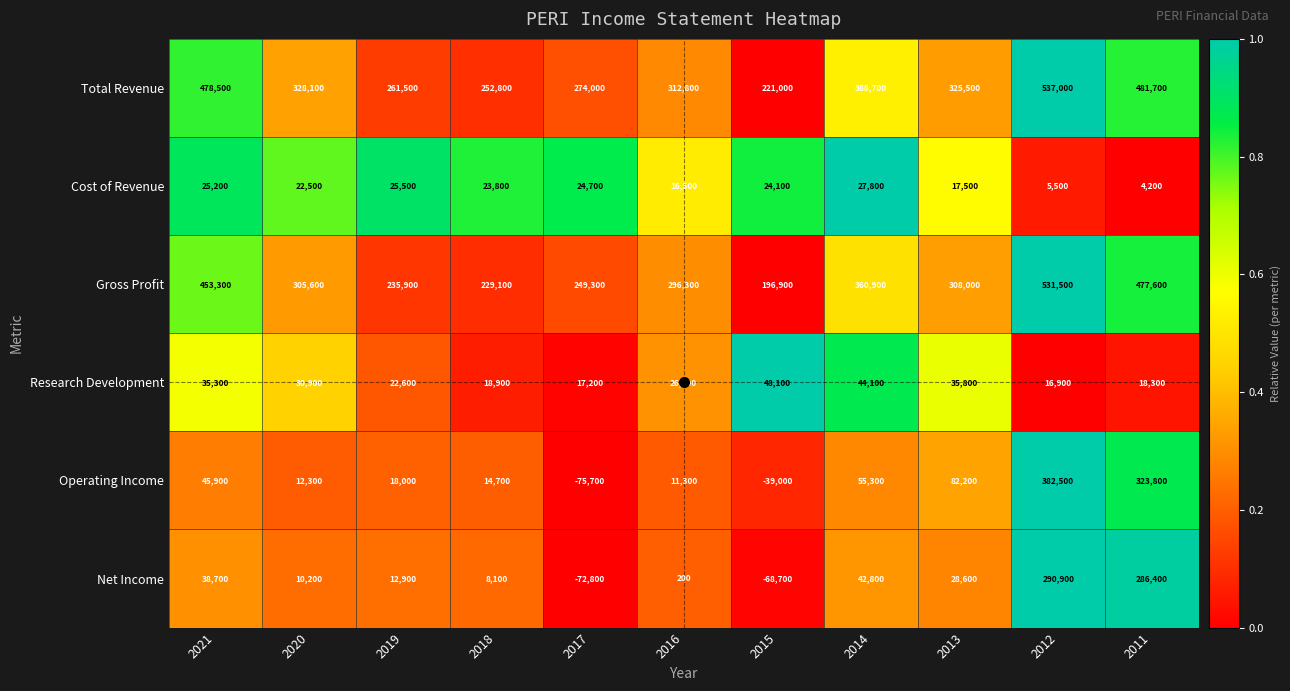

At which category is the sum across all series the highest?

2012